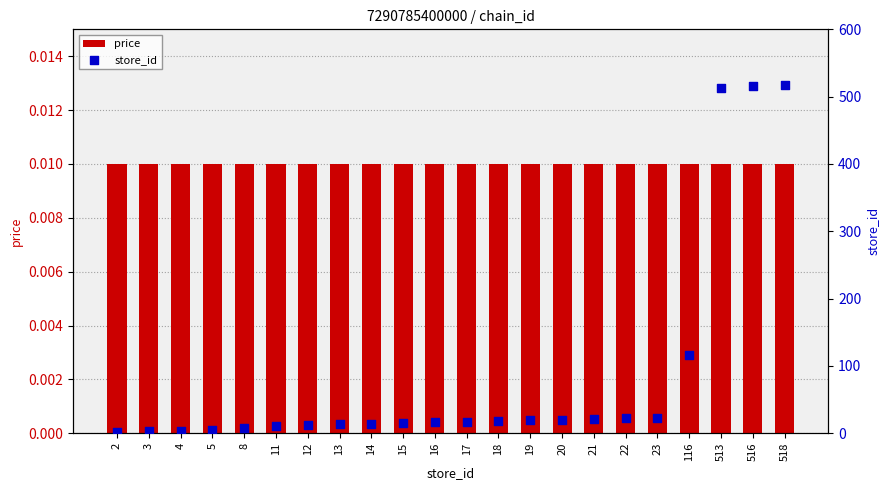

Which series reaches the minimum Y coordinate?

price